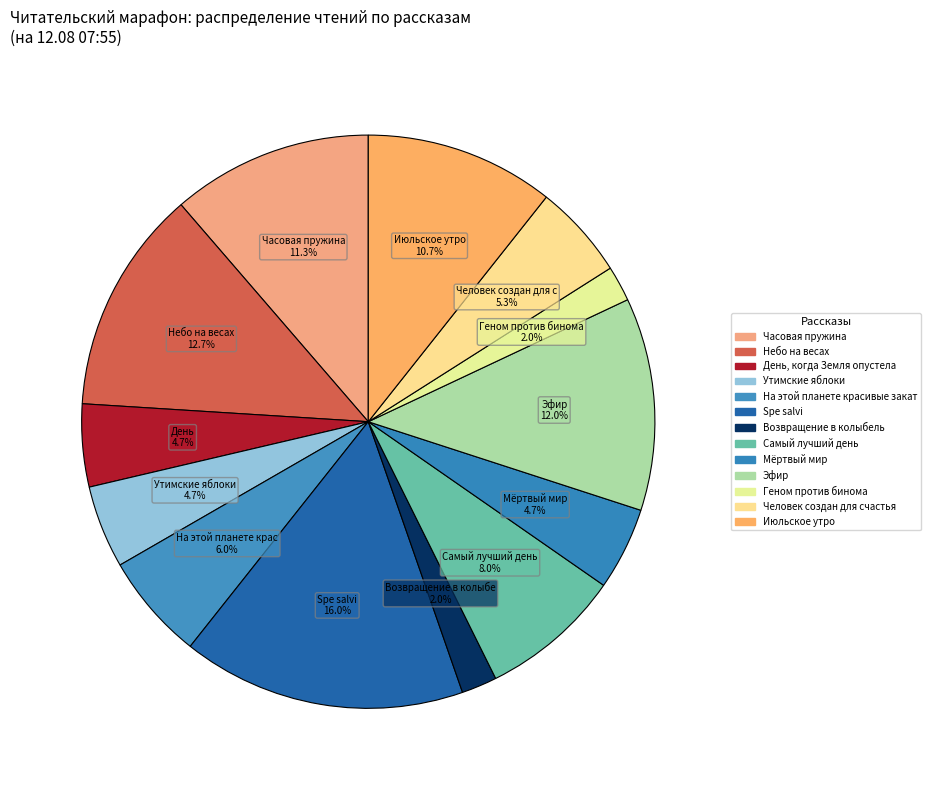

How many segments does this pie chart have?

13